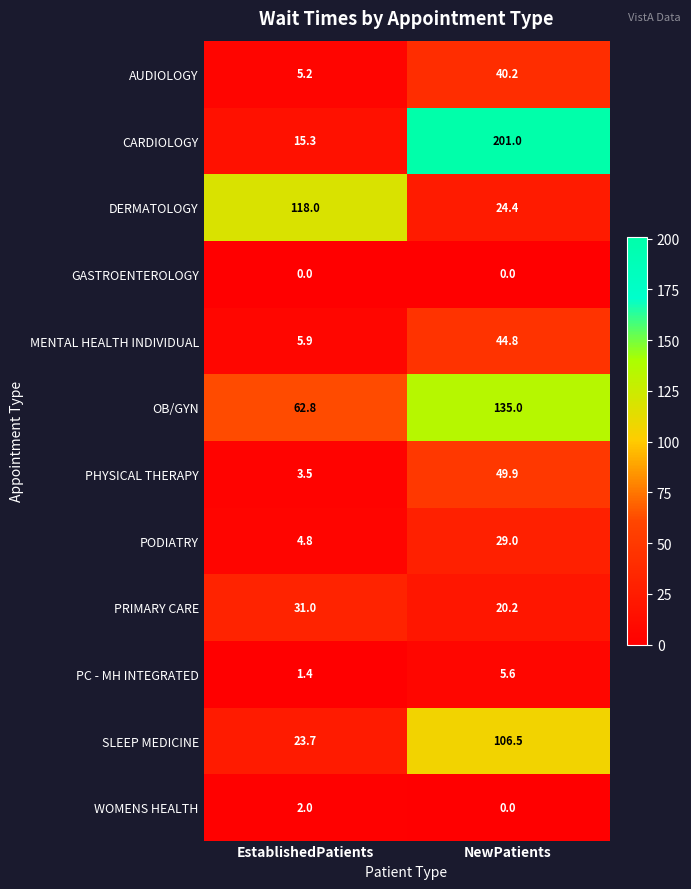

Which series has the widest spread of values?

CARDIOLOGY